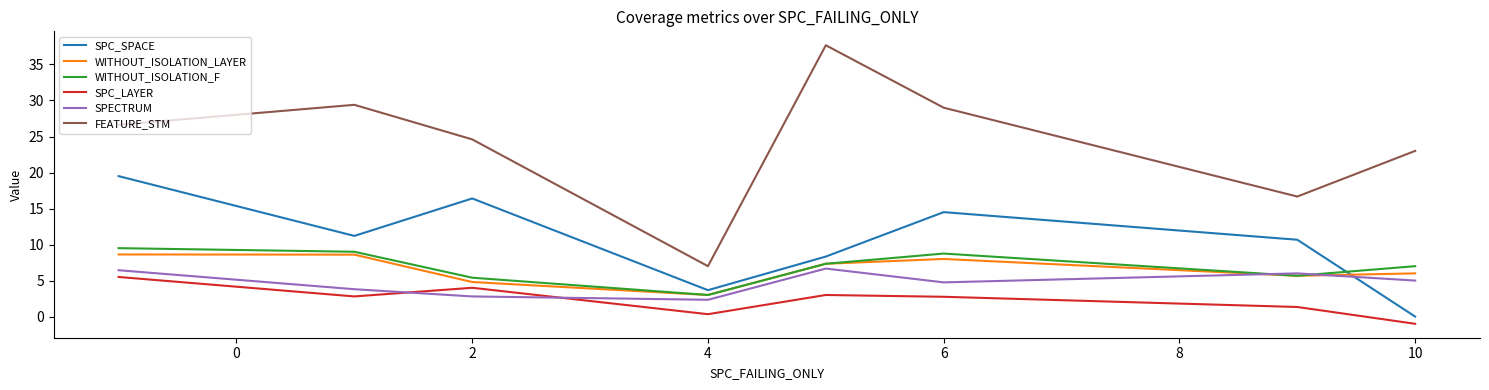

What is the difference between the maximum and minimum values in the WITHOUT_ISOLATION_LAYER series?

5.6